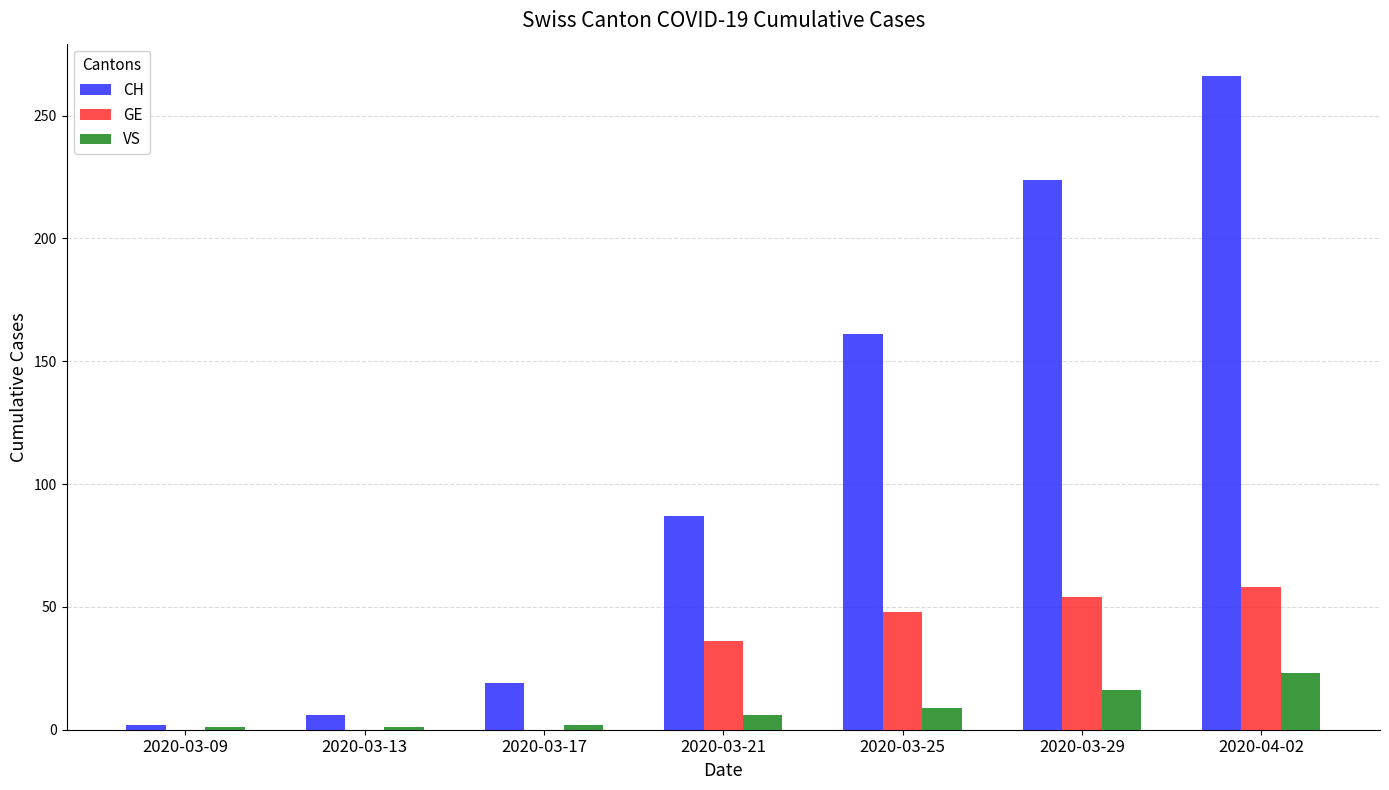

At which label is CH closest to 134?

2020-03-25